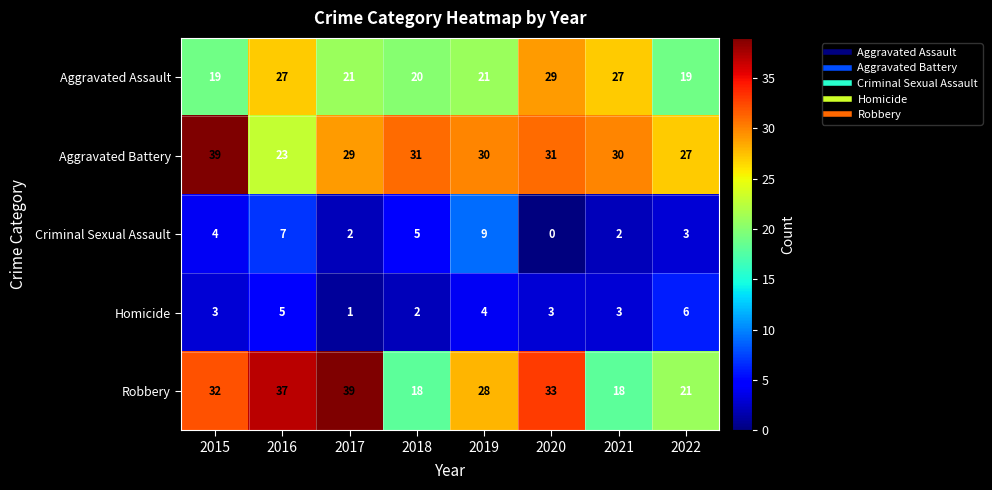

What is the total value across all series at 2019?

92